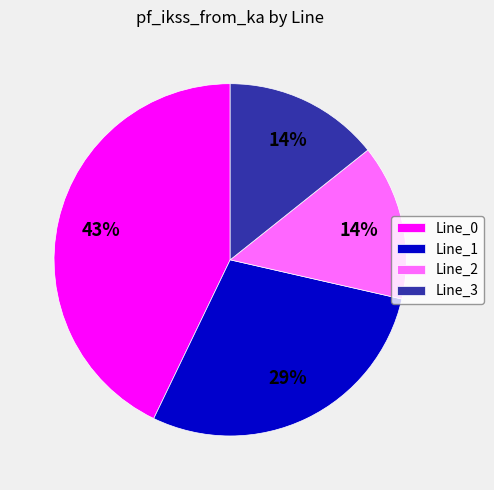

The Line_3 slice represents 26% of the pie. True or false?

False